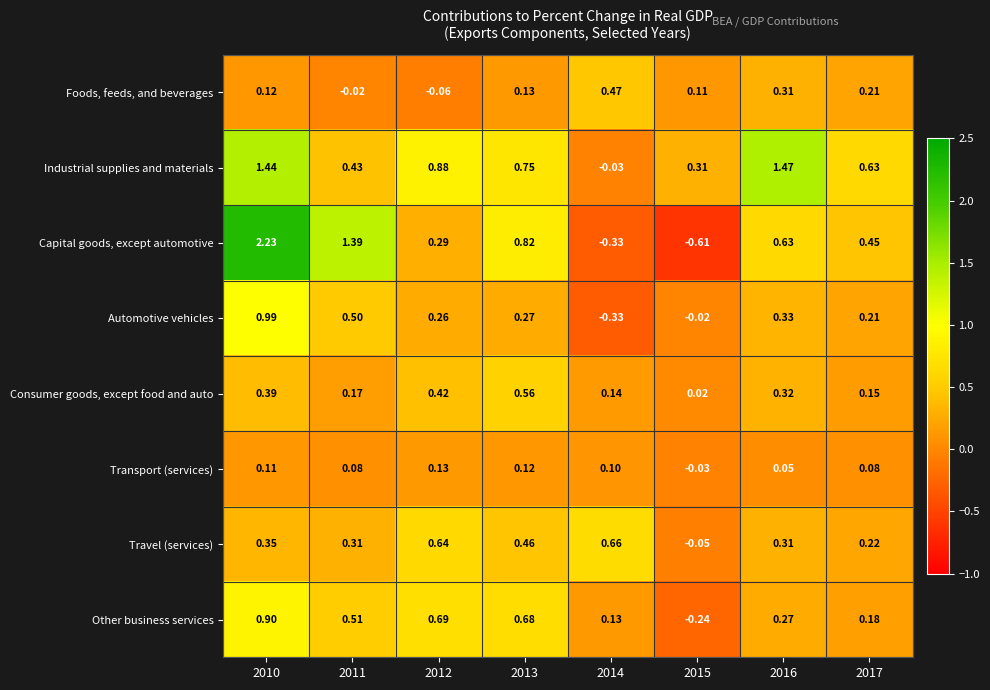

List the series in order of their peak value, highest first.

Capital goods, except automotive, Industrial supplies and materials, Automotive vehicles, Other business services, Travel (services), Consumer goods, except food and auto, Foods, feeds, and beverages, Transport (services)